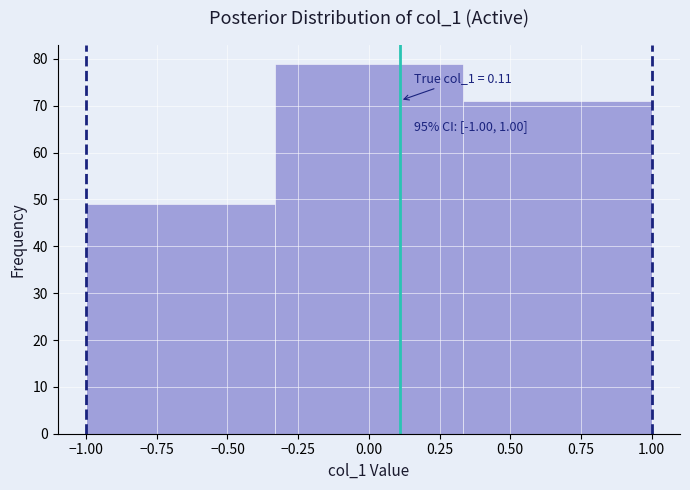

Over which range of the x-axis is the bar tallest?

-0.35 to 0.35